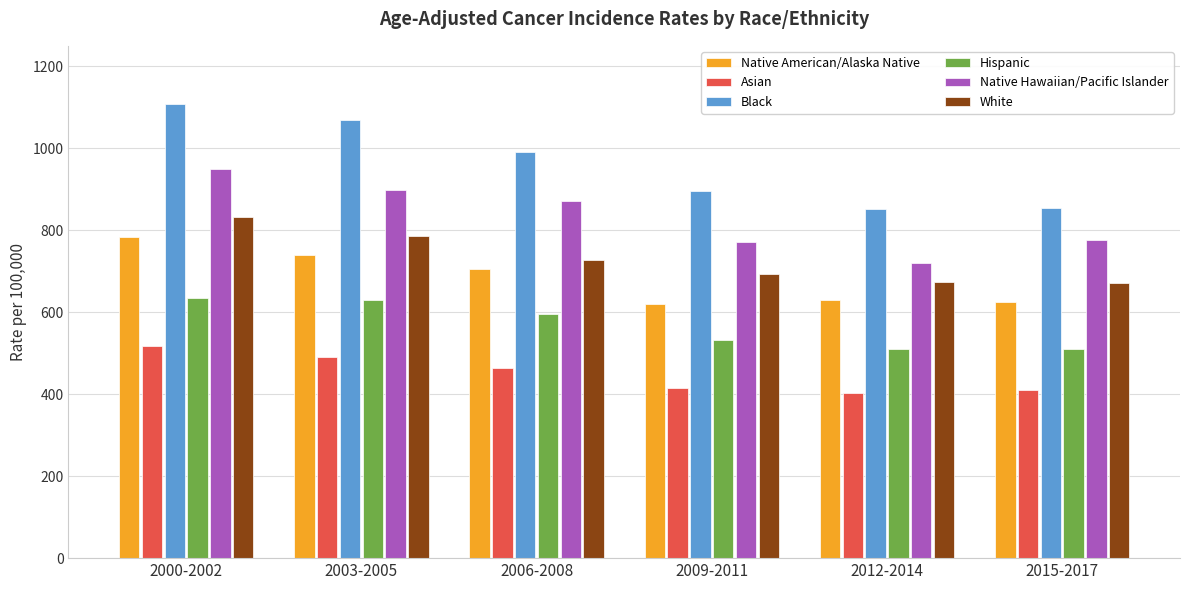

What is the label of the 3rd bar from the right?

2009-2011